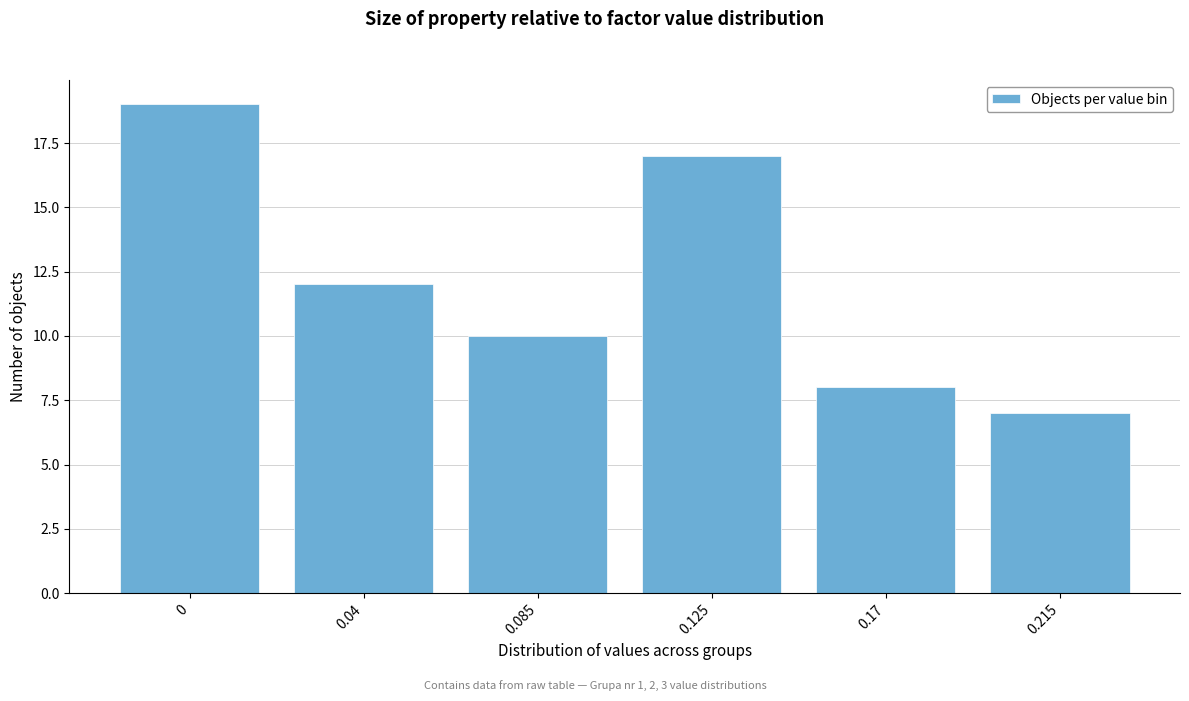

Reading right to left, transcribe all the data shown in this chart.

0.215=7	0.17=8	0.125=17	0.085=10	0.04=12	0=19